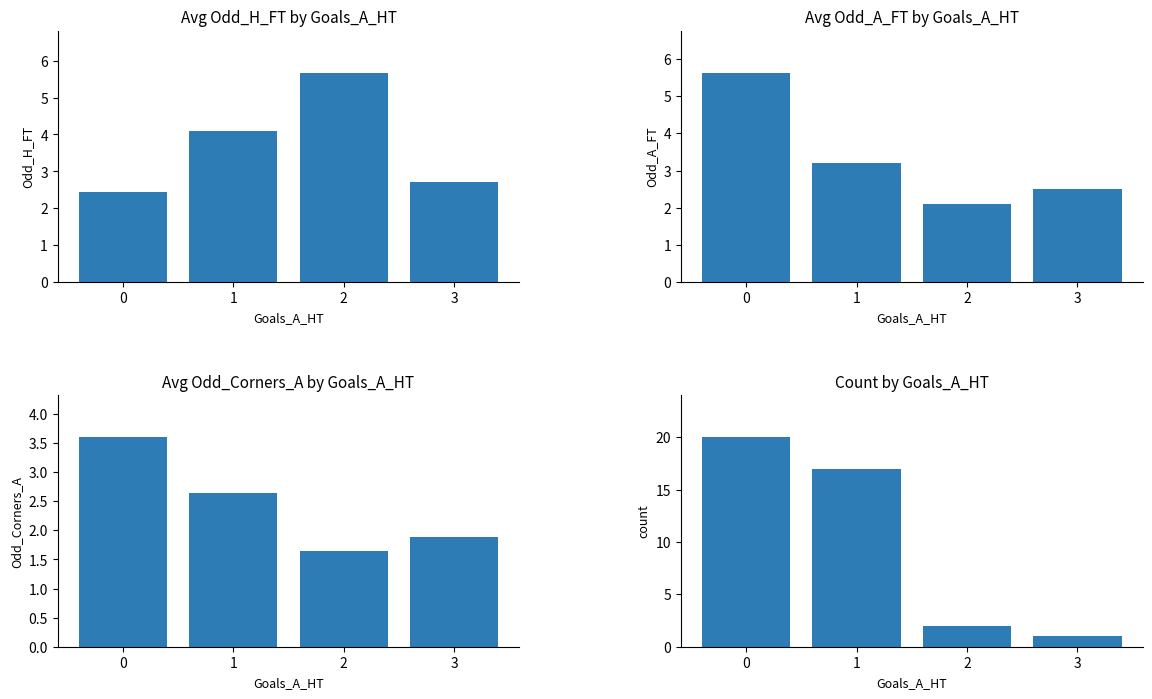

How many values in the Odd_A_FT series exceed 3?

2